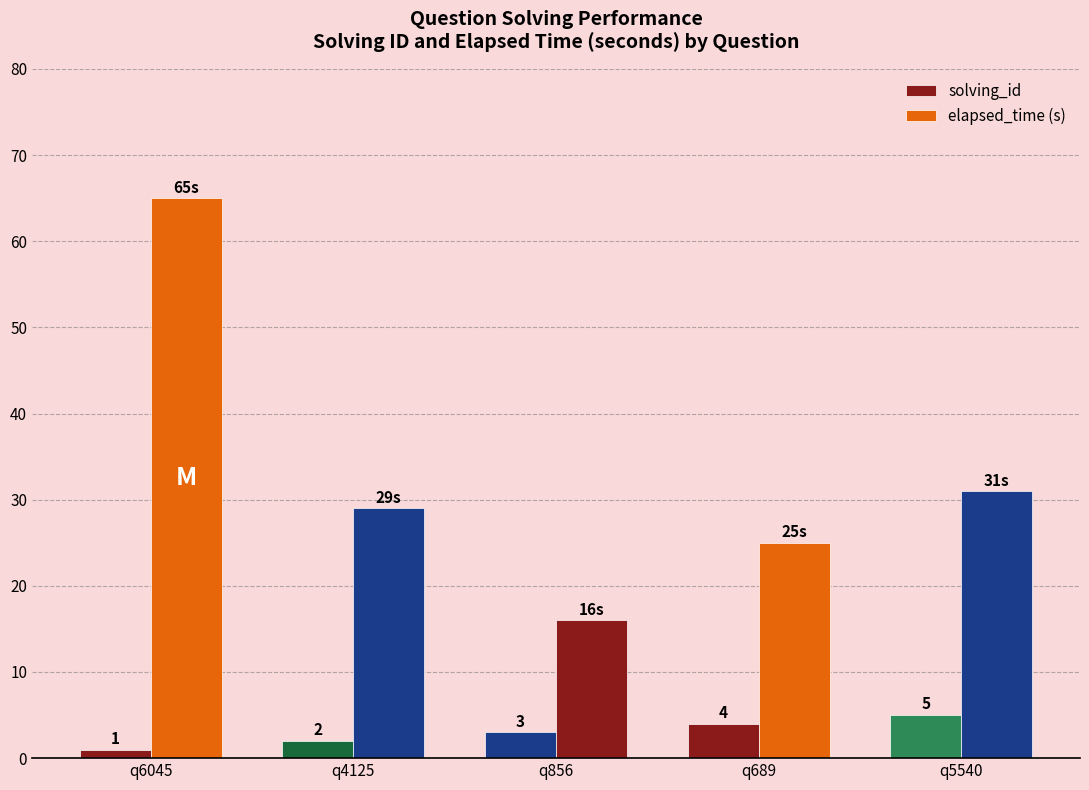

Is it true that solving_id equals 3 at q856?

True